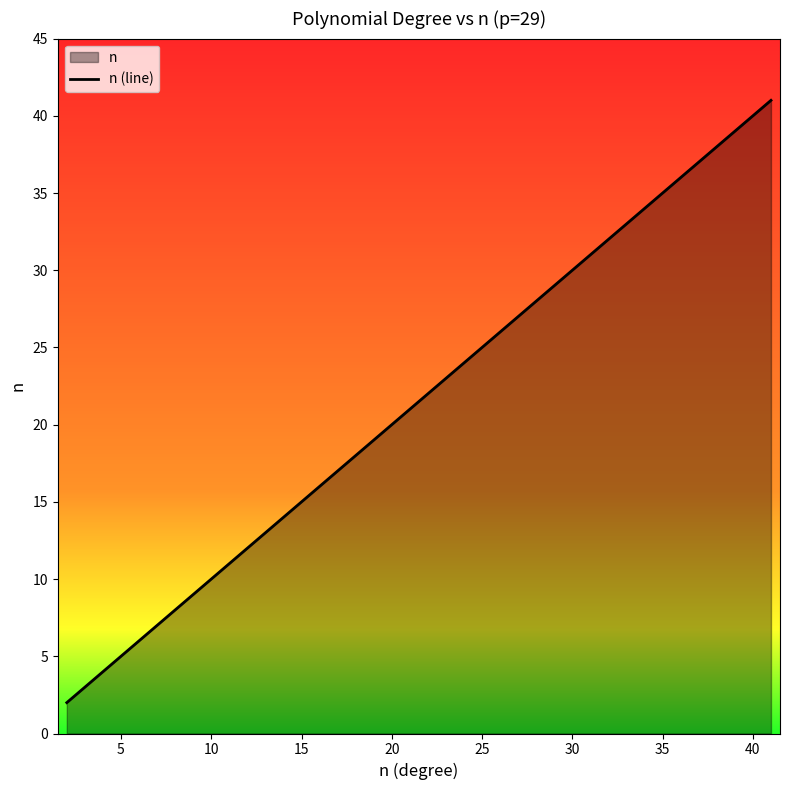

Reading right to left, transcribe all the data shown in this chart.

41	40	39	38	37	36	35	34	33	32	31	30	29	28	27	26	25	24	23	22	21	20	19	18	17	16	15	14	13	12	11	10	9	8	7	6	5	4	3	2